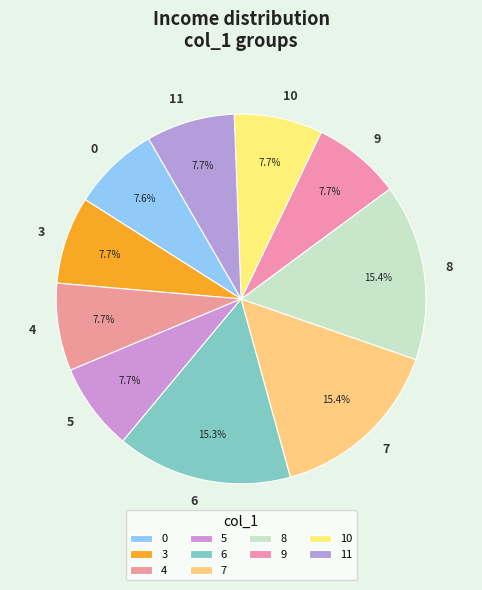

What percentage is the 0 slice, to the nearest percent?

8%